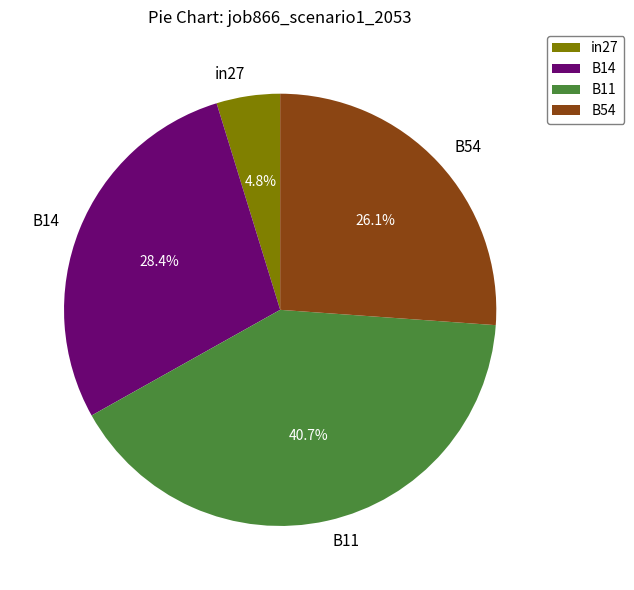

Do B54 and B11 together represent more than half of the pie?

Yes